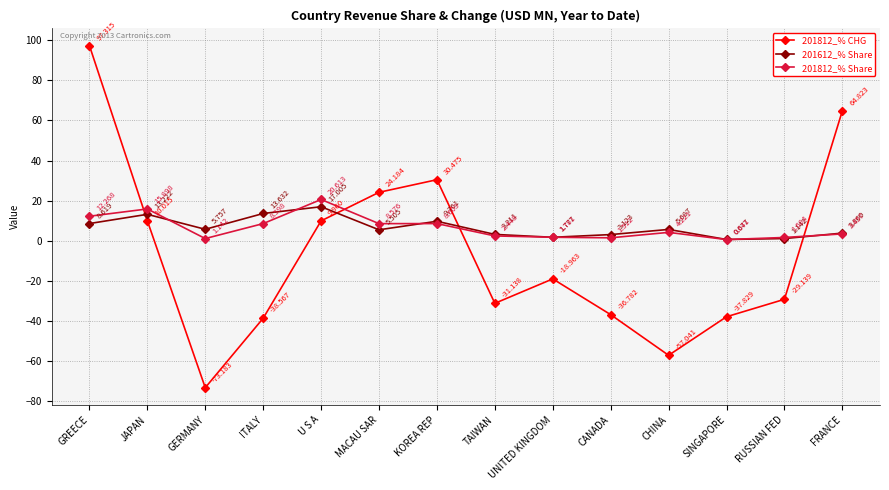

How many data points in 201812_% CHG are less than -18?

8